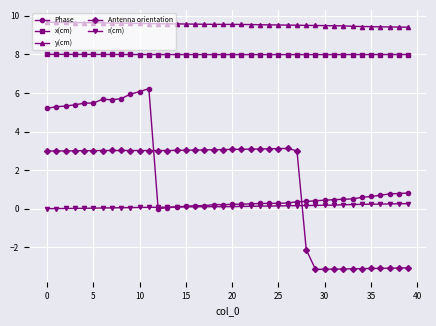

Which series has the largest range (max minus min)?

Antenna orientation